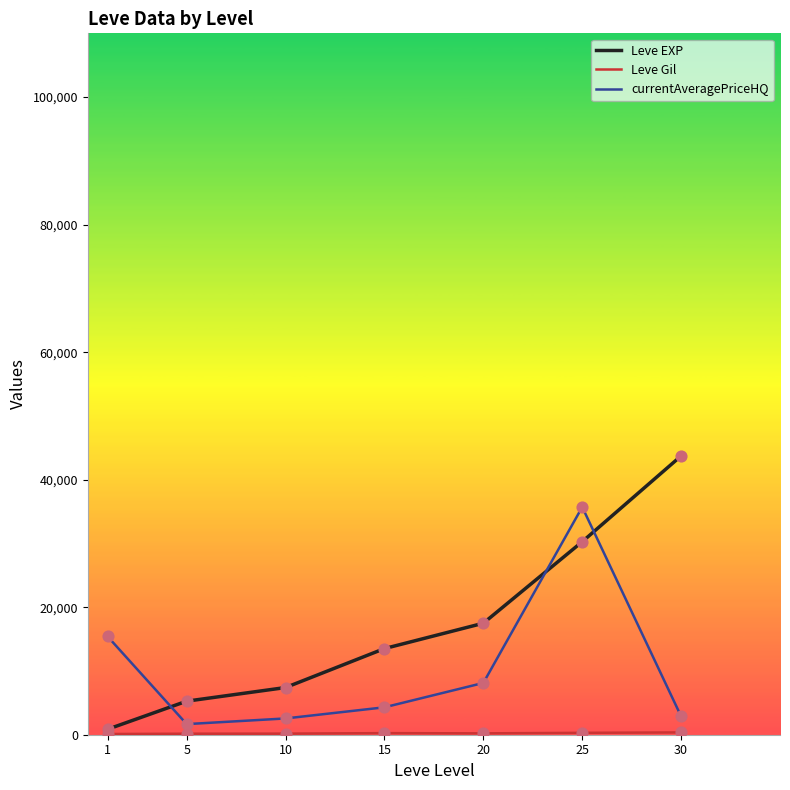

The value of Leve EXP at 15 is 18232.9. True or false?

False